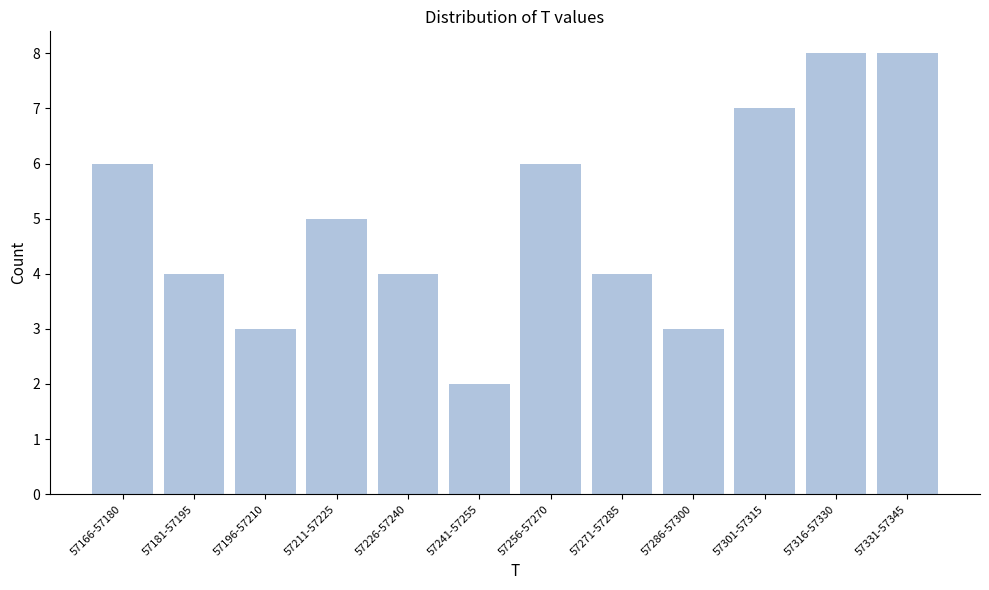

Reading left to right, list all the values displayed in this chart.

57166-57180=6	57181-57195=4	57196-57210=3	57211-57225=5	57226-57240=4	57241-57255=2	57256-57270=6	57271-57285=4	57286-57300=3	57301-57315=7	57316-57330=8	57331-57345=8